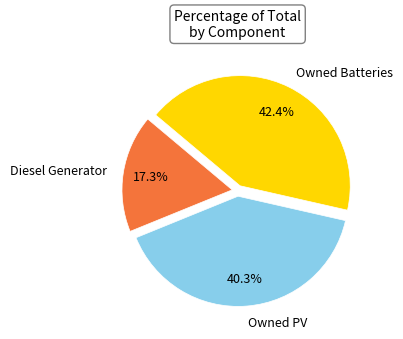

Rank the categories by value from lowest to highest.

Diesel Generator, Owned PV, Owned Batteries